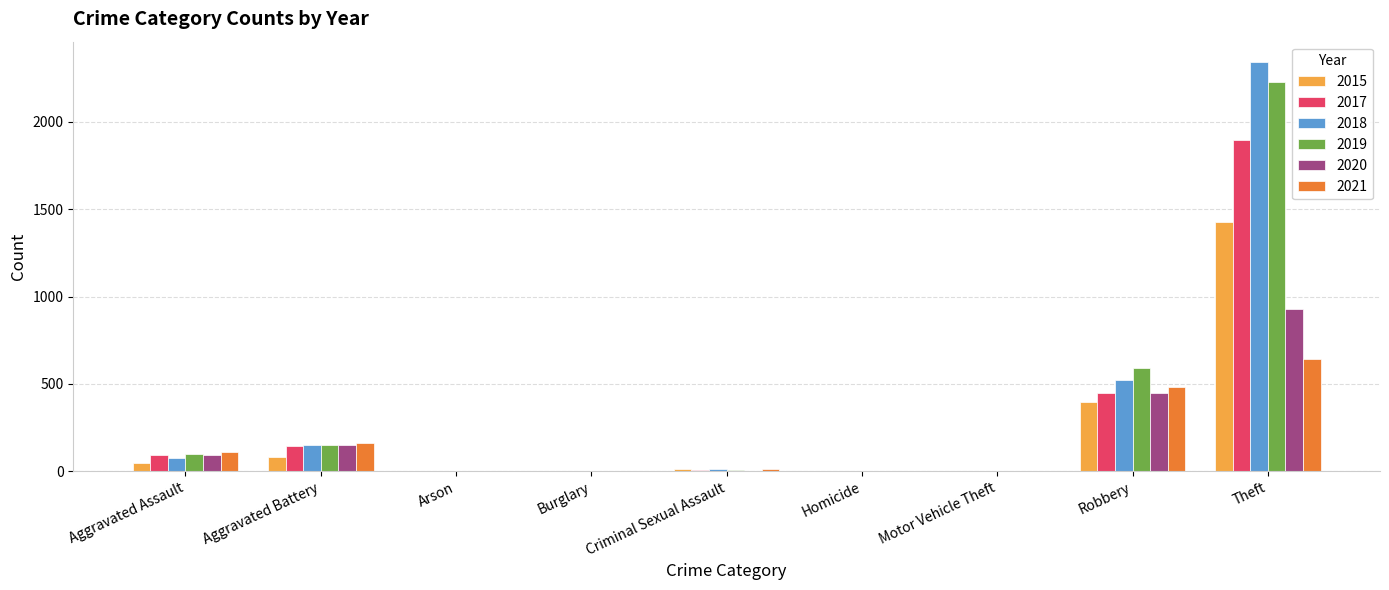

Read the 2015 value at Robbery.

395